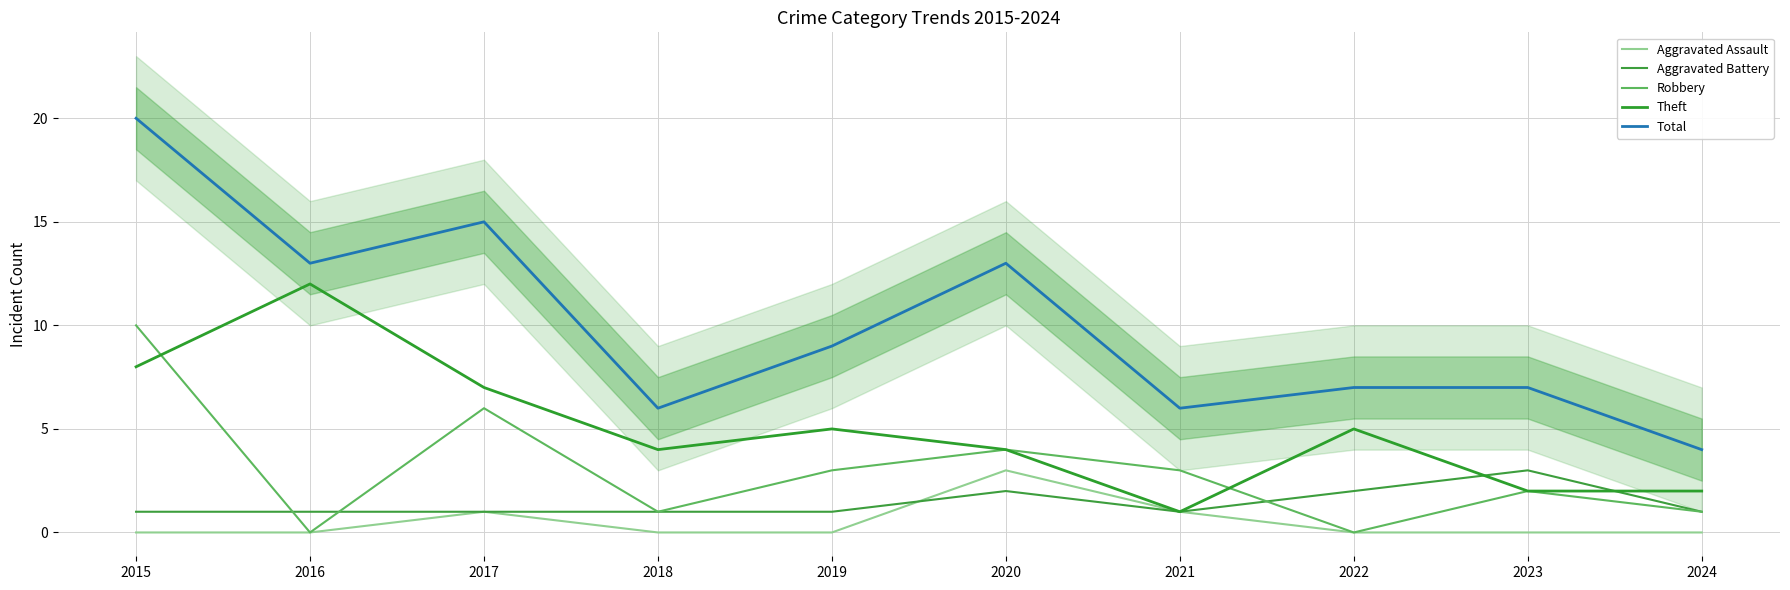

Reading left to right, what are all the values shown in this chart?

Aggravated Assault: 2015=0	2016=0	2017=1	2018=0	2019=0	2020=3	2021=1	2022=0	2023=0	2024=0
Aggravated Battery: 2015=1	2016=1	2017=1	2018=1	2019=1	2020=2	2021=1	2022=2	2023=3	2024=1
Robbery: 2015=10	2016=0	2017=6	2018=1	2019=3	2020=4	2021=3	2022=0	2023=2	2024=1
Theft: 2015=8	2016=12	2017=7	2018=4	2019=5	2020=4	2021=1	2022=5	2023=2	2024=2
Total: 2015=20	2016=13	2017=15	2018=6	2019=9	2020=13	2021=6	2022=7	2023=7	2024=4